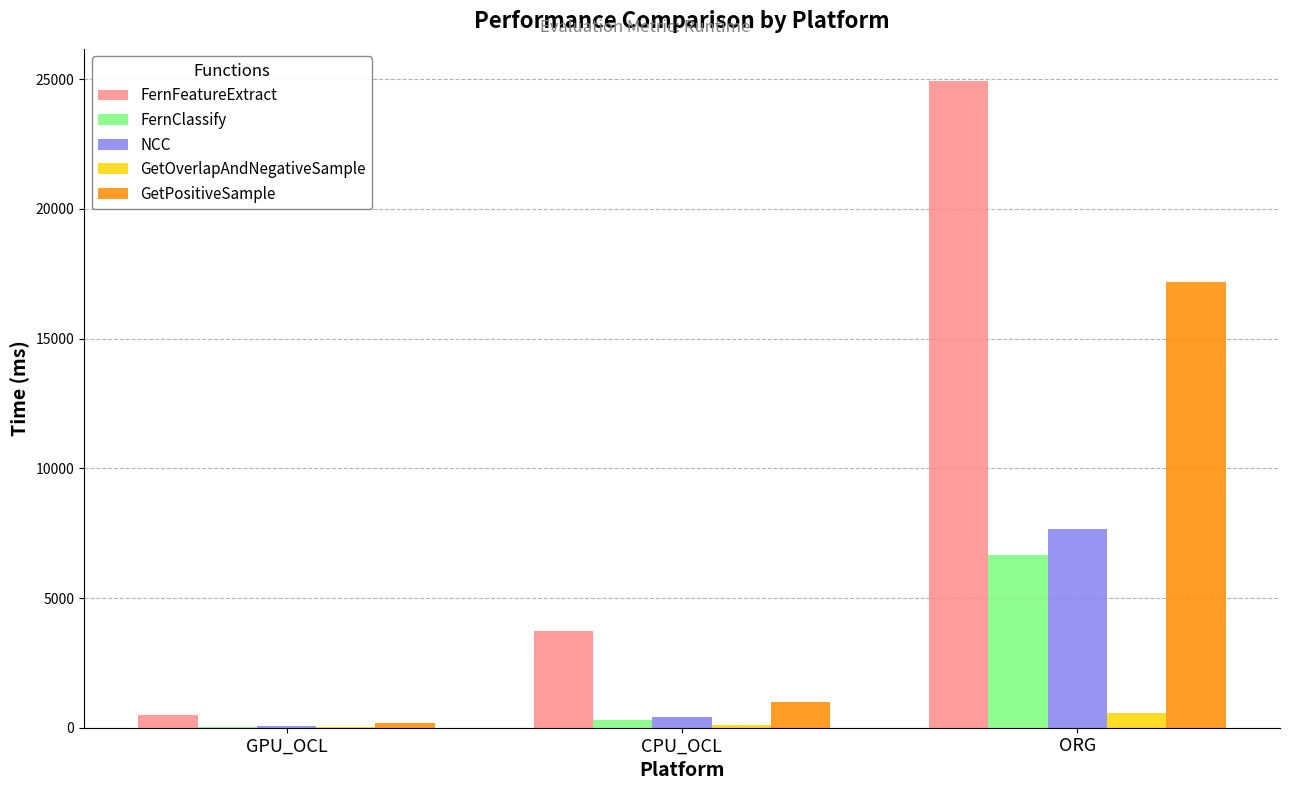

At which category does the chart reach its peak across all series?

ORG